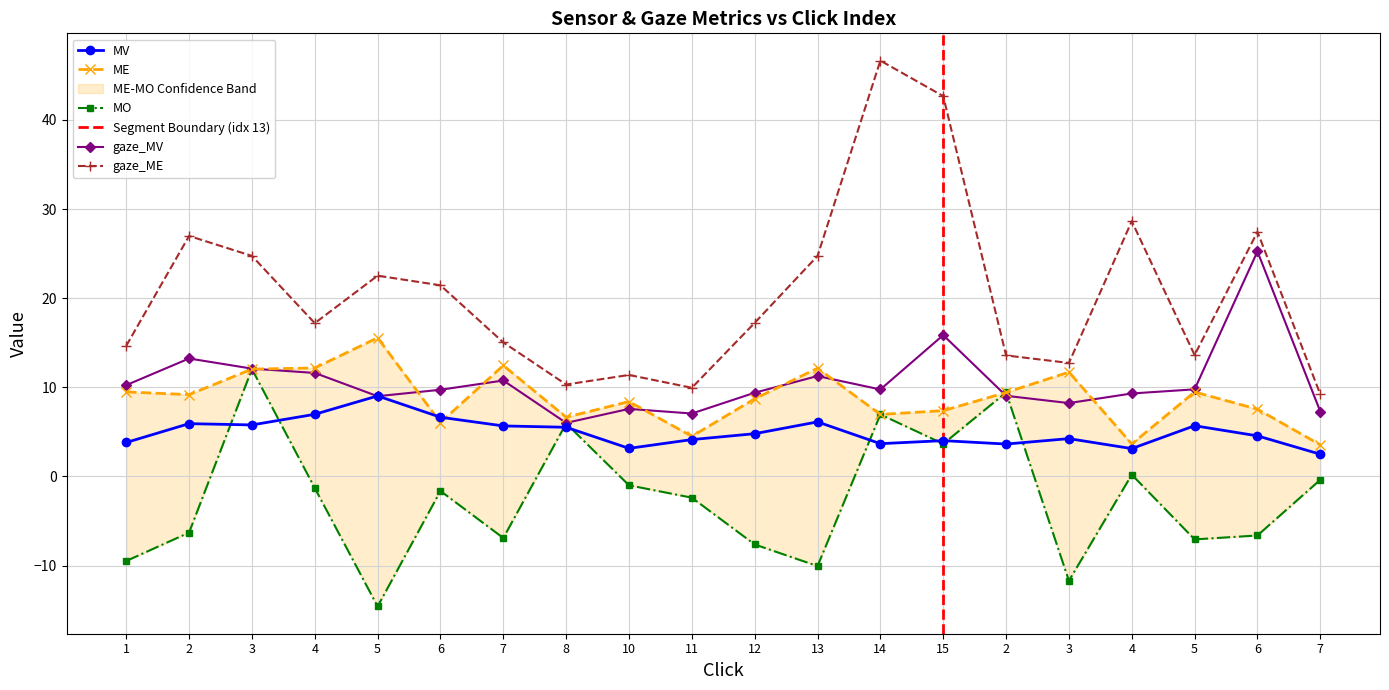

What is the maximum value for gaze_ME?

46.6